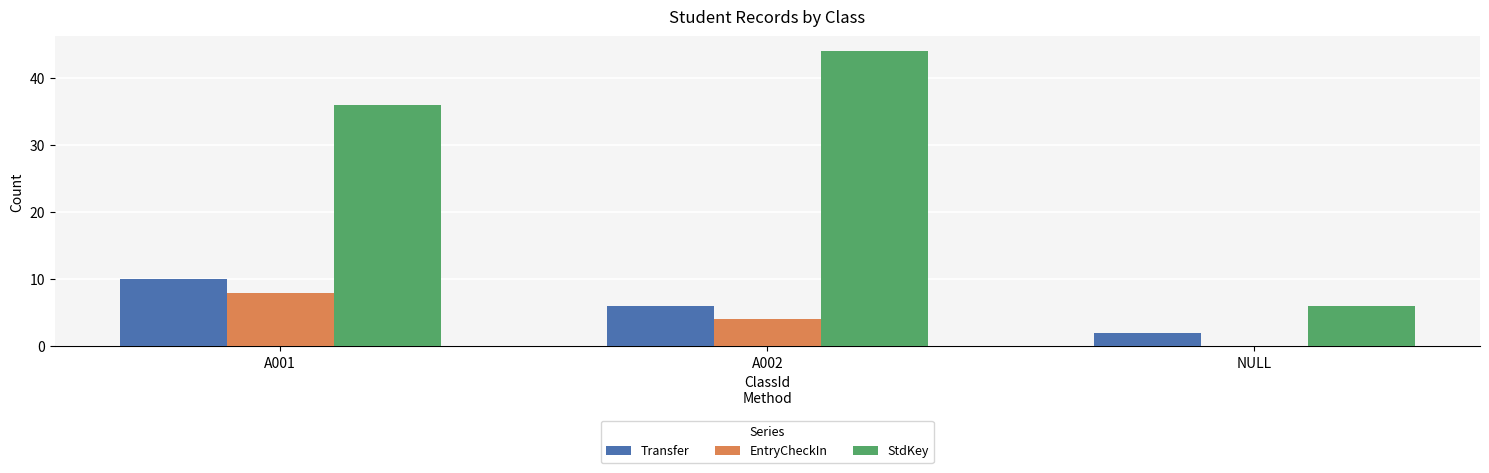

Reading right to left, what are all the values shown in this chart?

Transfer: 2	6	10
EntryCheckIn: 0	4	8
StdKey: 6	44	36